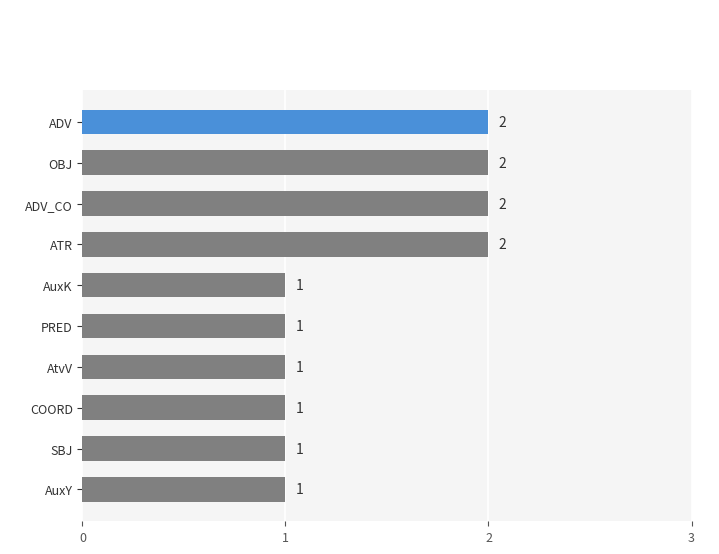

The chart shows a value of 1 at ATR. True or false?

False